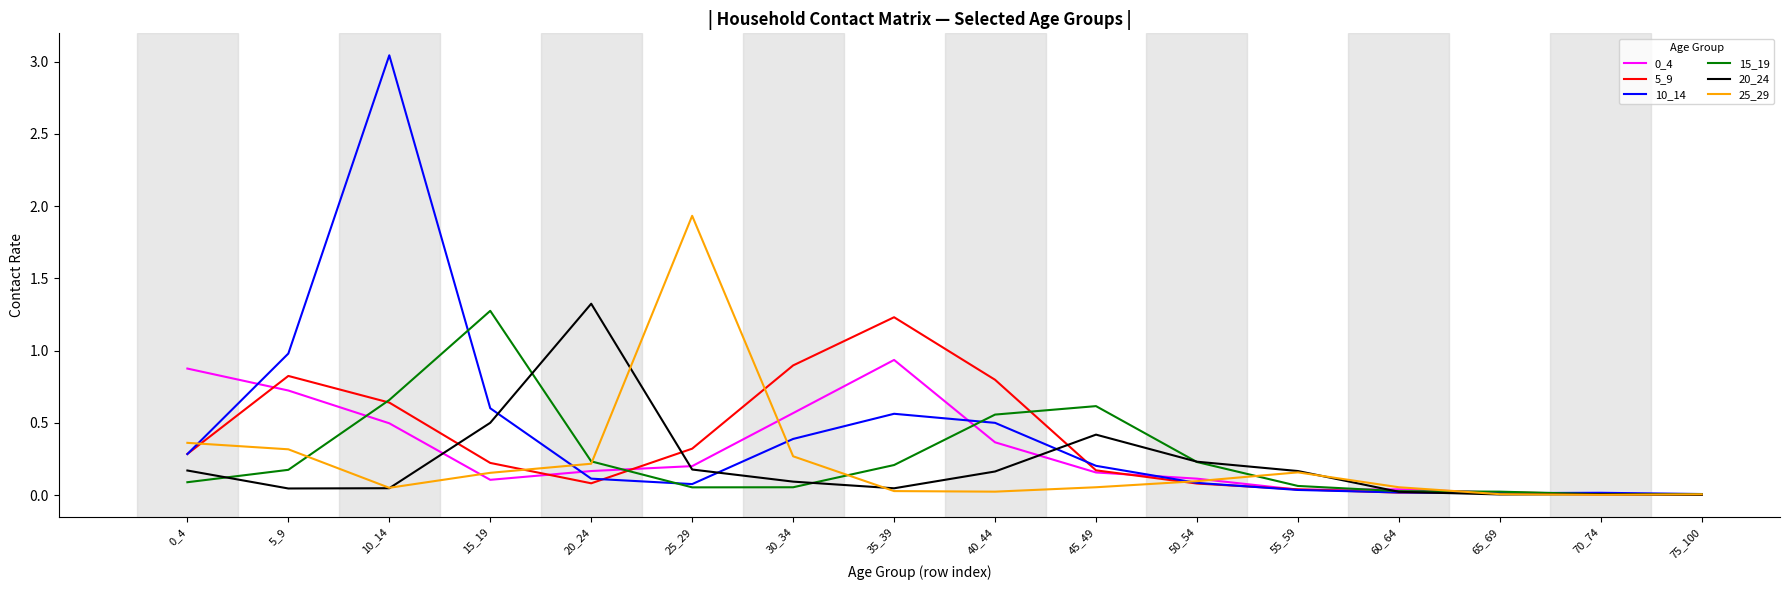

How many series are shown in this chart?

6